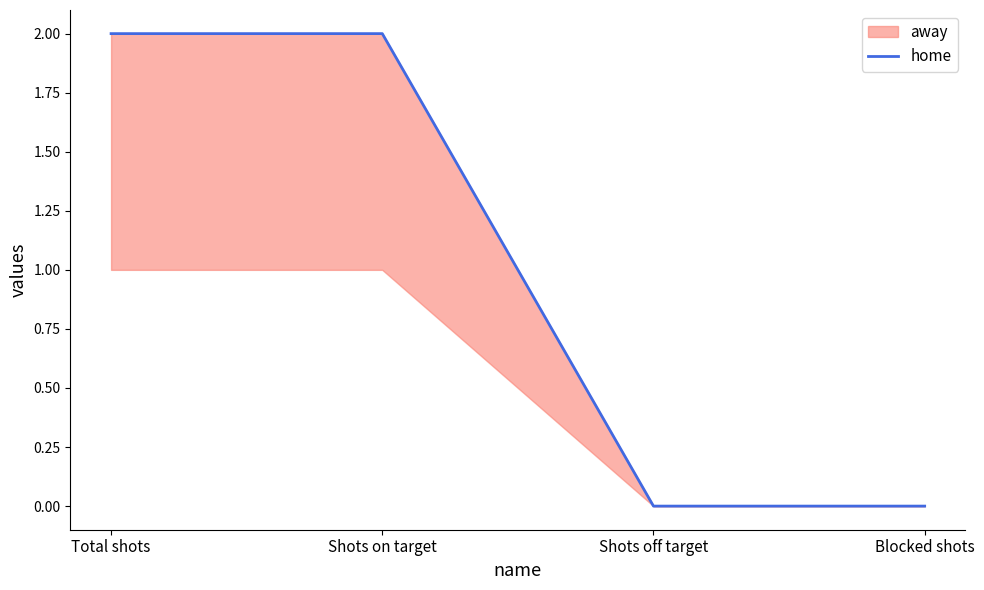

How many values are between 0 and 2?

4